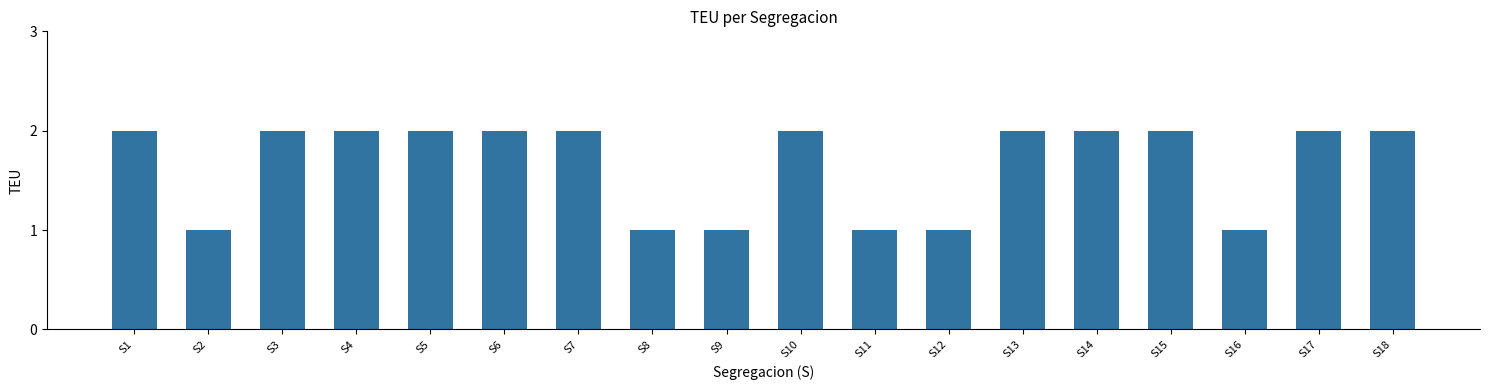

Is it true that the value at S7 is 3?

False